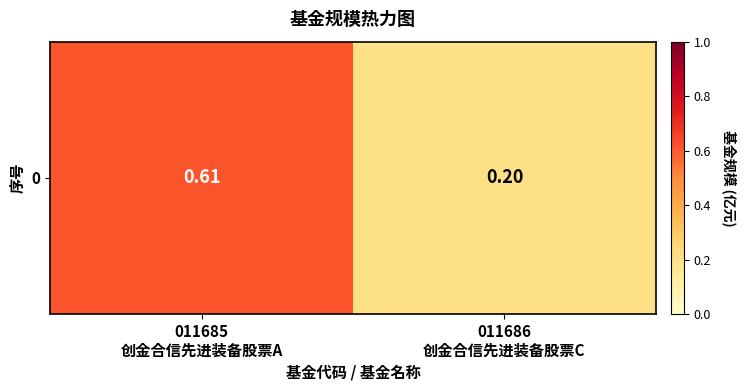

The chart shows a value of 0.3 at 011686
创金合信先进装备股票C. True or false?

False